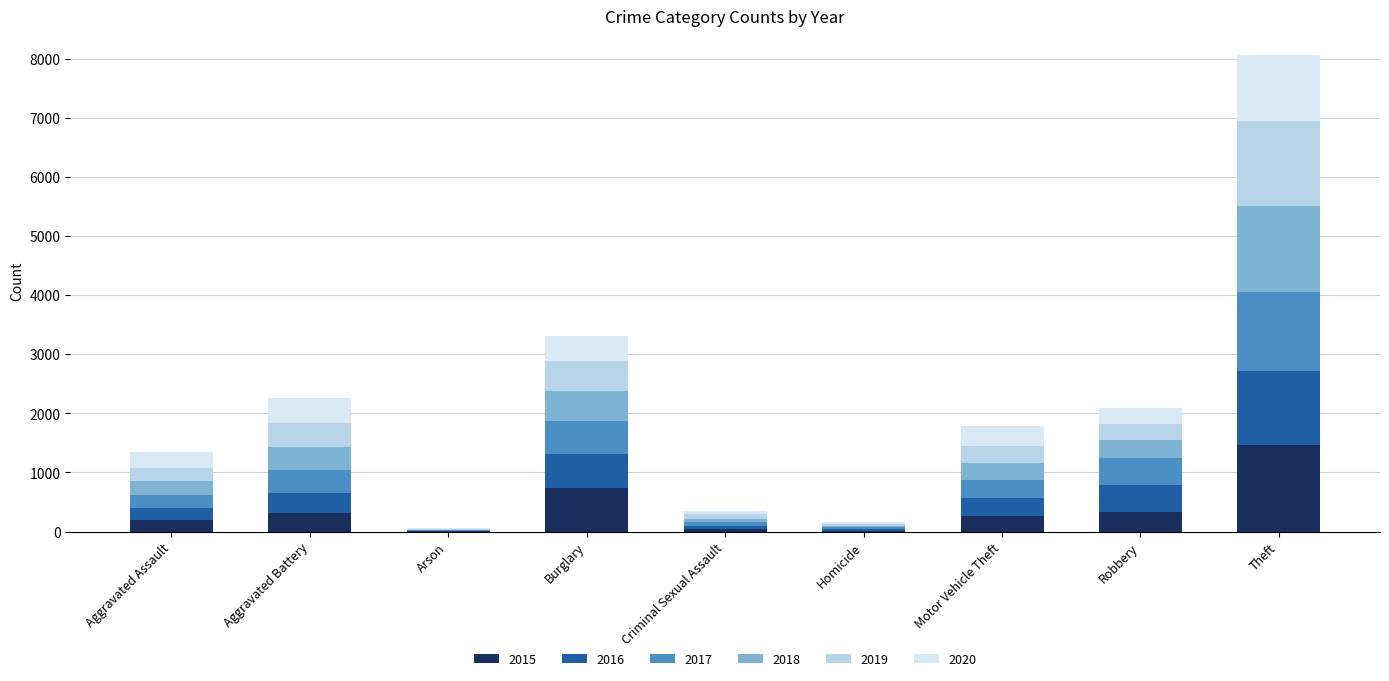

The 2016 series shows 206 at Aggravated Assault. True or false?

True